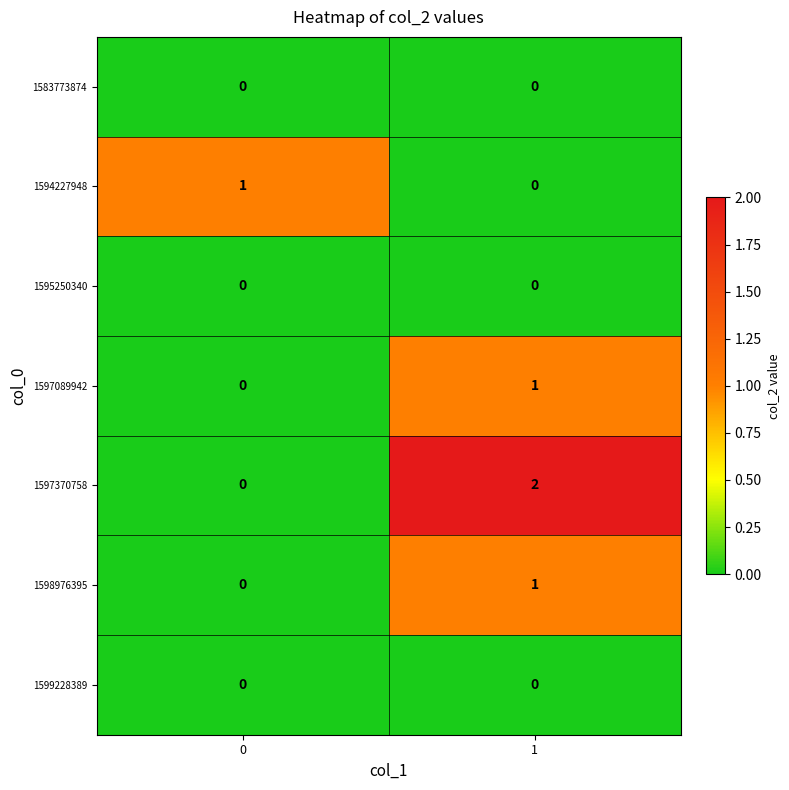

Is the value of 1594227948 at 0 greater than the value of 1597089942 at 0?

Yes